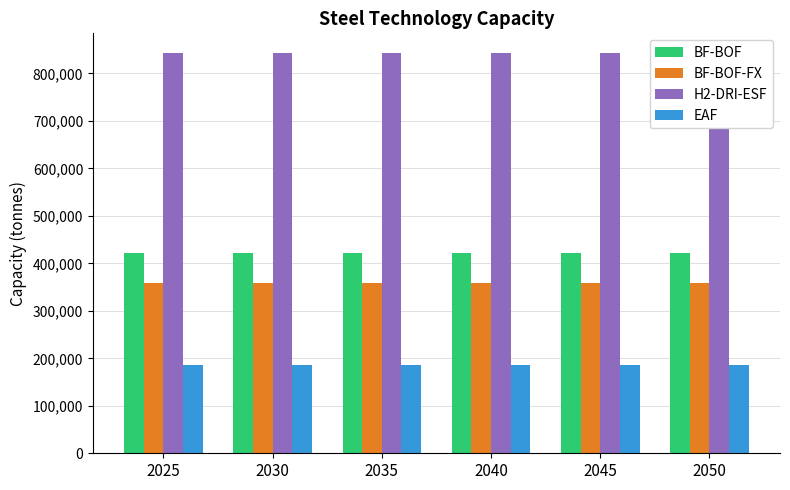

At which label is H2-DRI-ESF closest to 842197?

2025